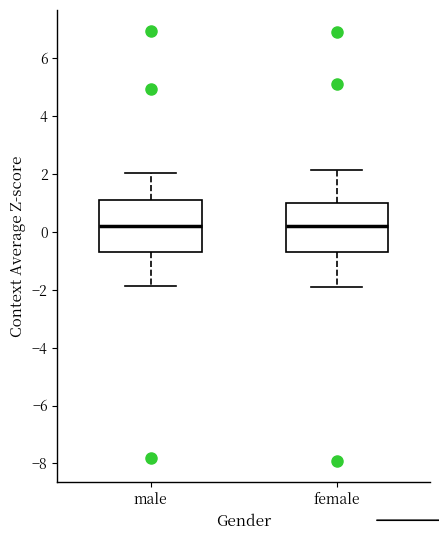

Reading left to right, read every box against the y-axis: the position of its median line, the range the box covers, and the ends of its whiskers. The values are not printed on the chart, so give them approximately, as read against the axis.

male: median 0.2, box -0.8 to 1.2, whiskers -1.8 to 2.0
female: median 0.2, box -0.8 to 1.0, whiskers -1.8 to 2.2